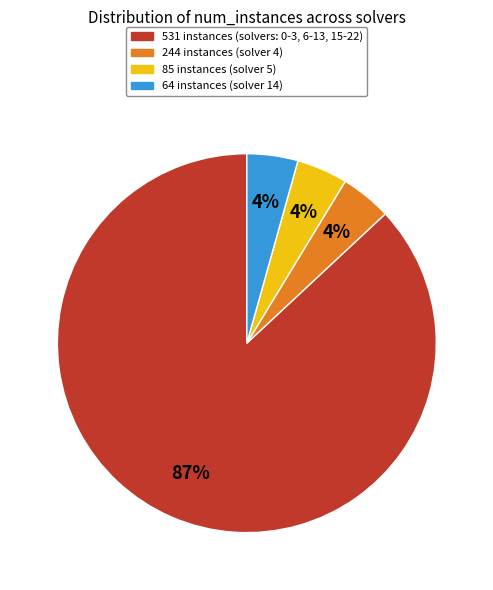

Which category has the biggest portion of the pie?

531 instances